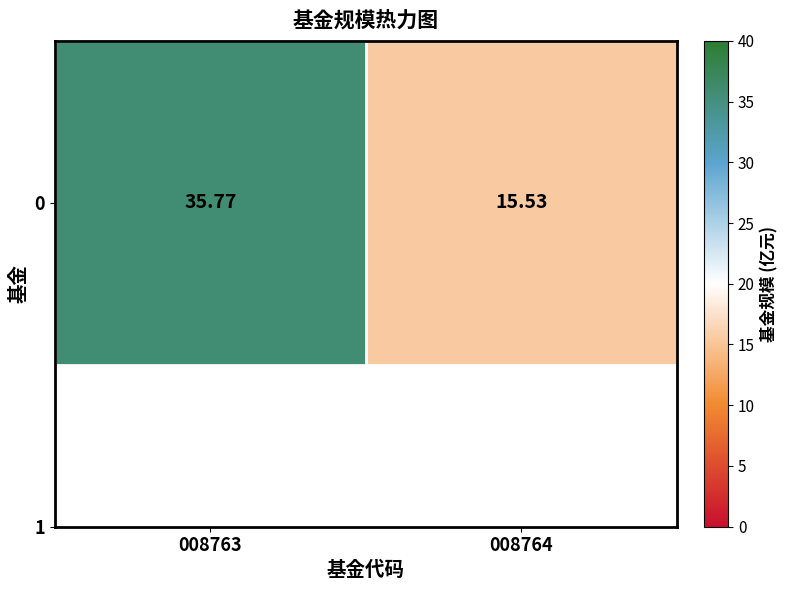

Rank the categories by value from highest to lowest.

008763, 008764